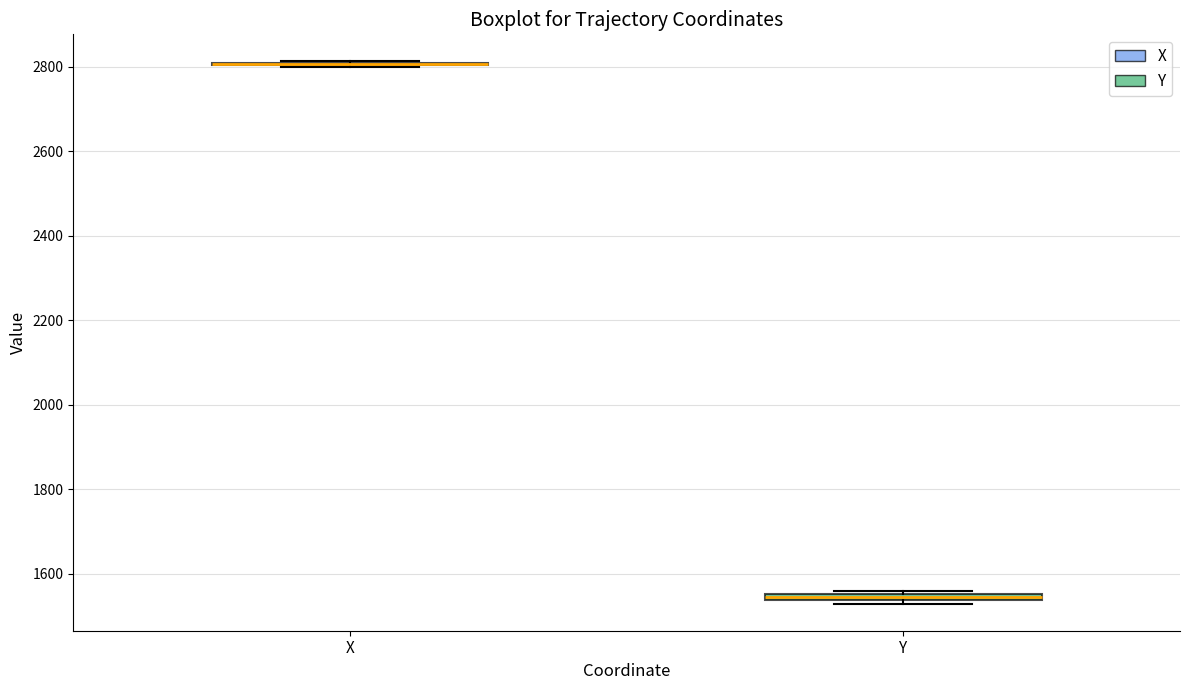

Where is the upper edge of the box for Y on the y-axis? The values are not printed on the chart, so give them approximately, as read against the axis.

1560